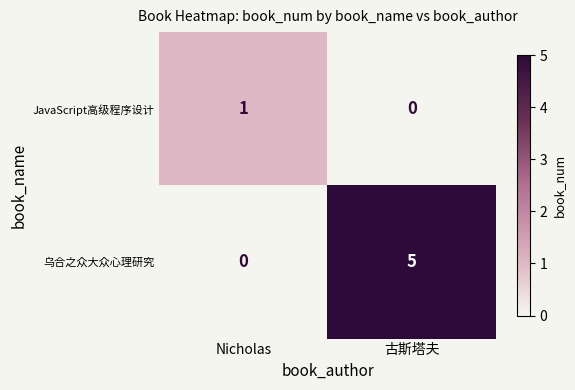

The value of JavaScript高级程序设计 at Nicholas is 1. True or false?

True